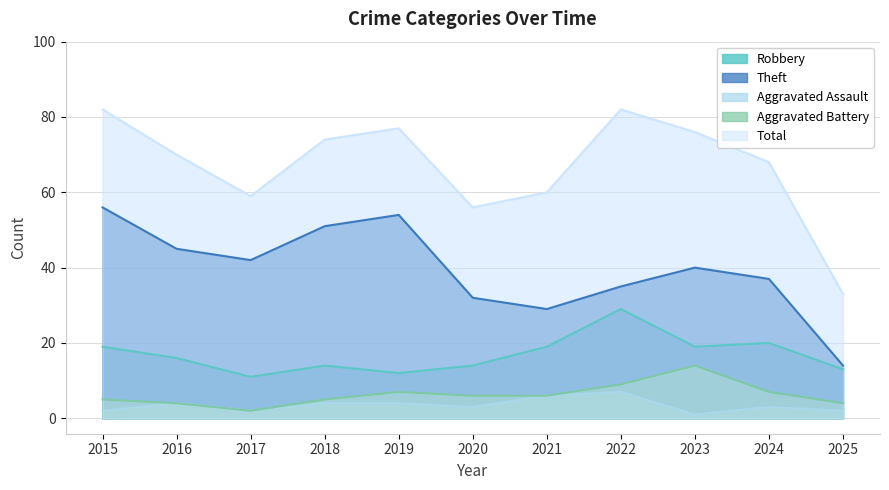

Between 2017 and 2025, which series saw the biggest shift?

Theft